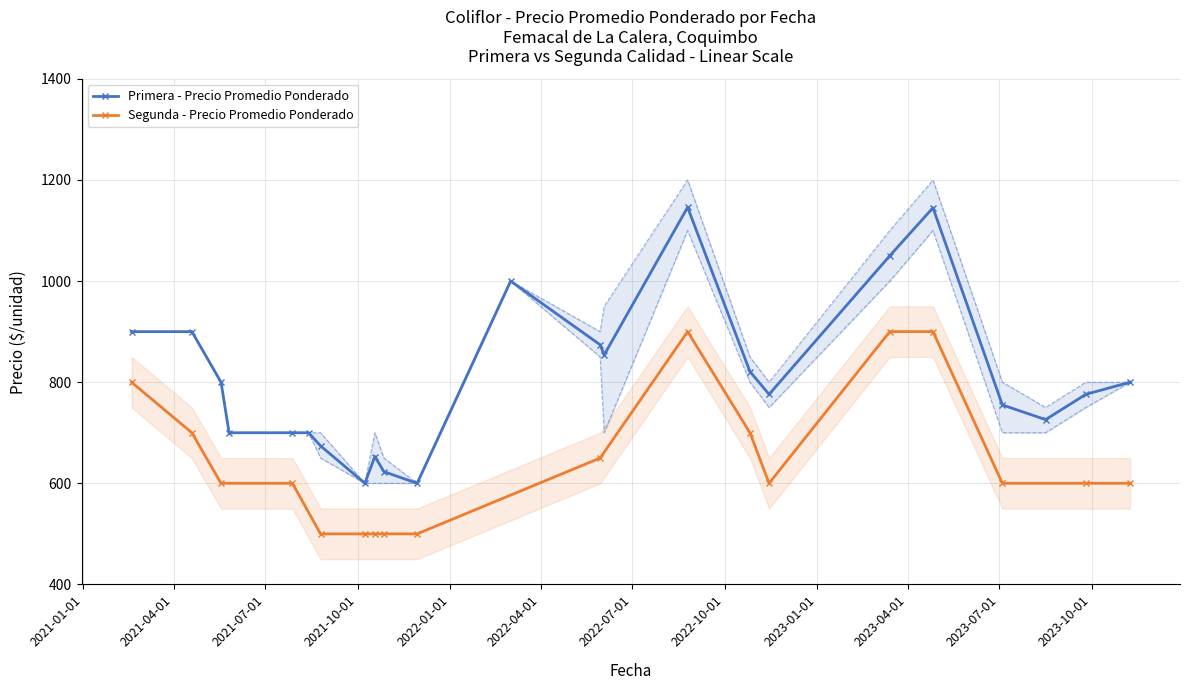

What is the lowest value of the Primera - Precio Promedio Ponderado series?

600